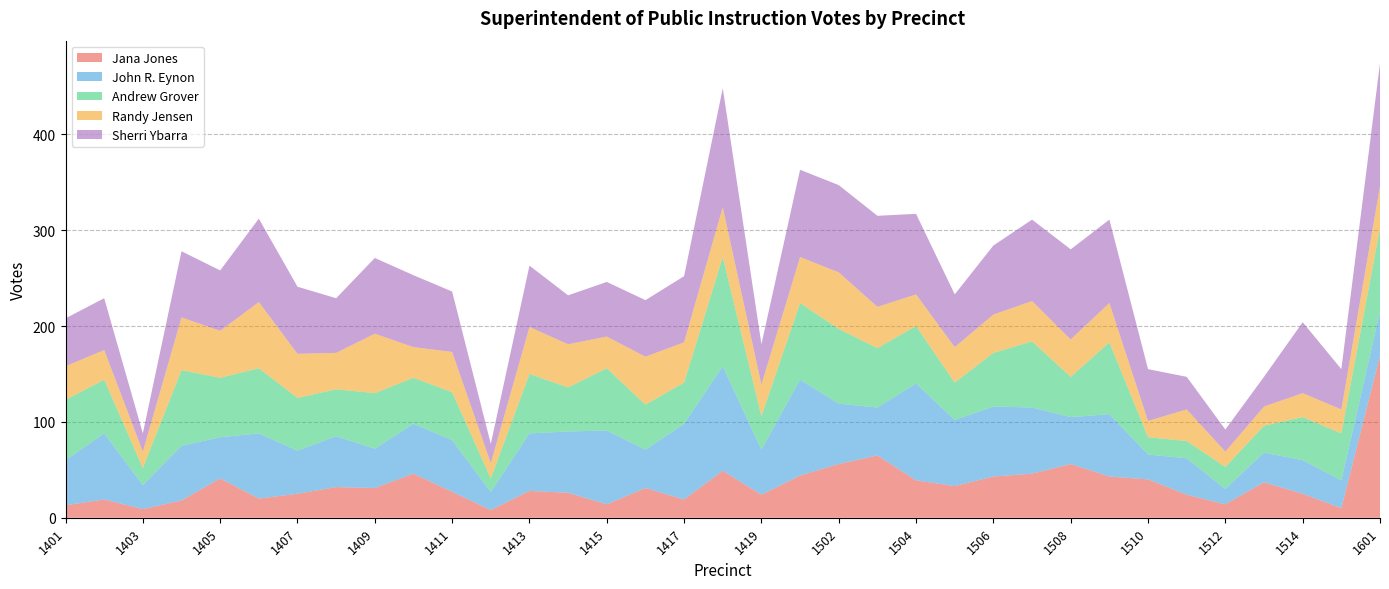

Reading right to left, list all the values displayed in this chart.

Jana Jones: 1601=169	1515=10	1514=25	1513=37	1512=14	1511=24	1510=40	1509=43	1508=56	1507=46	1506=43	1505=33	1504=39	1503=65	1502=56	1501=44	1419=24	1418=49	1417=19	1416=31	1415=14	1414=26	1413=28	1412=8	1411=27	1410=46	1409=31	1408=32	1407=25	1406=20	1405=41	1404=18	1403=9	1402=19	1401=13
John R. Eynon: 1601=46	1515=29	1514=35	1513=31	1512=16	1511=38	1510=26	1509=65	1508=49	1507=69	1506=73	1505=69	1504=101	1503=50	1502=63	1501=100	1419=47	1418=109	1417=79	1416=40	1415=77	1414=64	1413=60	1412=19	1411=54	1410=52	1409=41	1408=53	1407=45	1406=68	1405=43	1404=57	1403=25	1402=69	1401=47
Andrew Grover: 1601=87	1515=49	1514=45	1513=28	1512=23	1511=18	1510=18	1509=75	1508=42	1507=69	1506=56	1505=39	1504=60	1503=62	1502=78	1501=80	1419=35	1418=114	1417=43	1416=47	1415=65	1414=46	1413=62	1412=14	1411=50	1410=48	1409=58	1408=49	1407=55	1406=68	1405=62	1404=79	1403=18	1402=56	1401=63
Randy Jensen: 1601=44	1515=25	1514=25	1513=20	1512=16	1511=33	1510=17	1509=41	1508=39	1507=42	1506=40	1505=37	1504=33	1503=43	1502=59	1501=48	1419=33	1418=52	1417=42	1416=50	1415=33	1414=45	1413=49	1412=16	1411=42	1410=32	1409=62	1408=38	1407=46	1406=69	1405=49	1404=55	1403=17	1402=31	1401=35
Sherri Ybarra: 1601=128	1515=42	1514=74	1513=31	1512=23	1511=34	1510=54	1509=87	1508=94	1507=85	1506=72	1505=55	1504=84	1503=95	1502=91	1501=91	1419=42	1418=124	1417=69	1416=59	1415=57	1414=51	1413=64	1412=20	1411=63	1410=75	1409=79	1408=57	1407=70	1406=87	1405=63	1404=69	1403=19	1402=54	1401=50